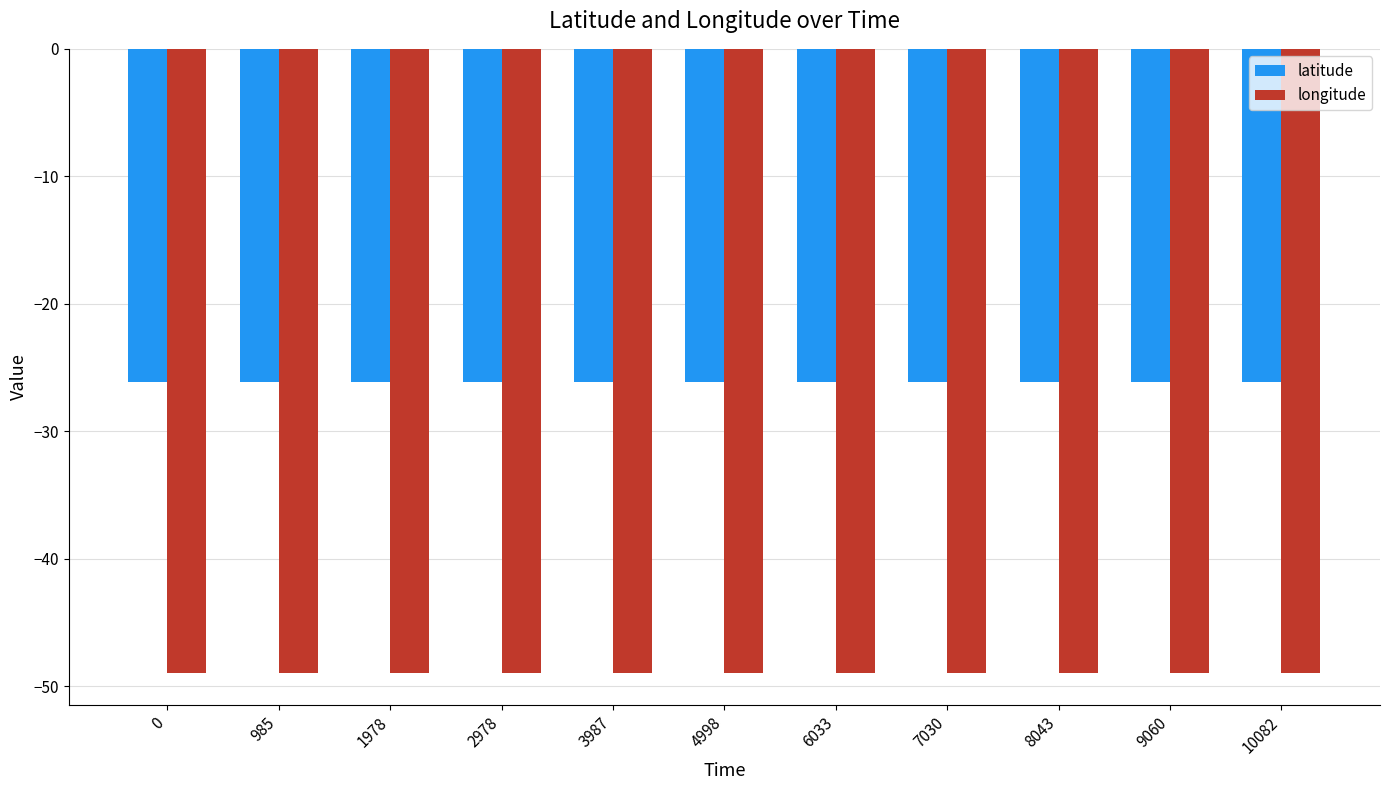

What are all the series names shown in the legend?

latitude, longitude